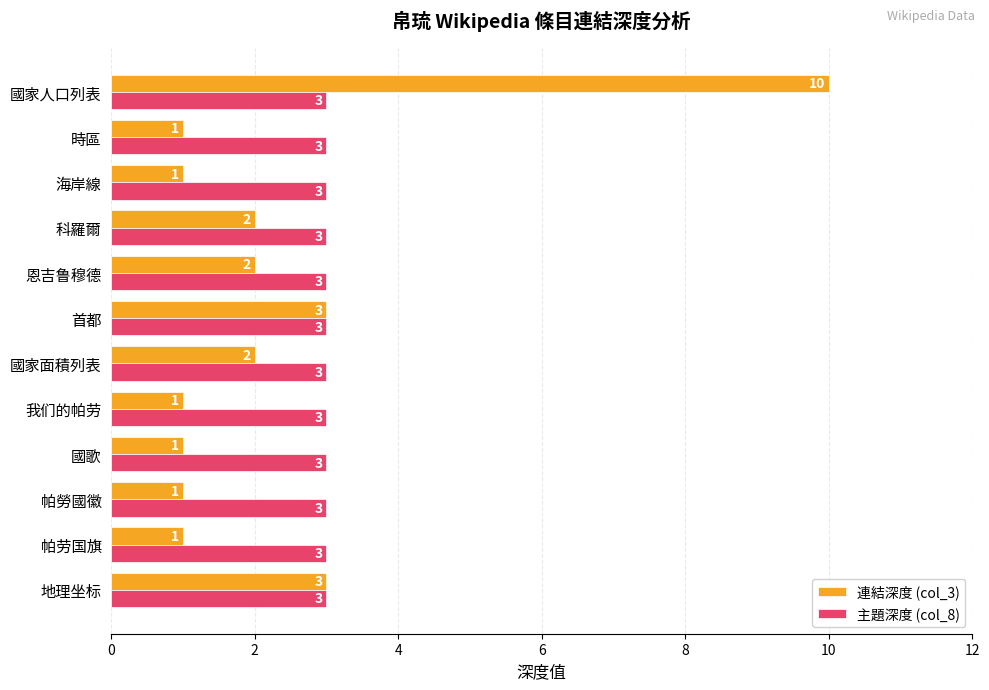

True or false: 連結深度 (col_3) has a value of 2 at 國家面積列表.

True